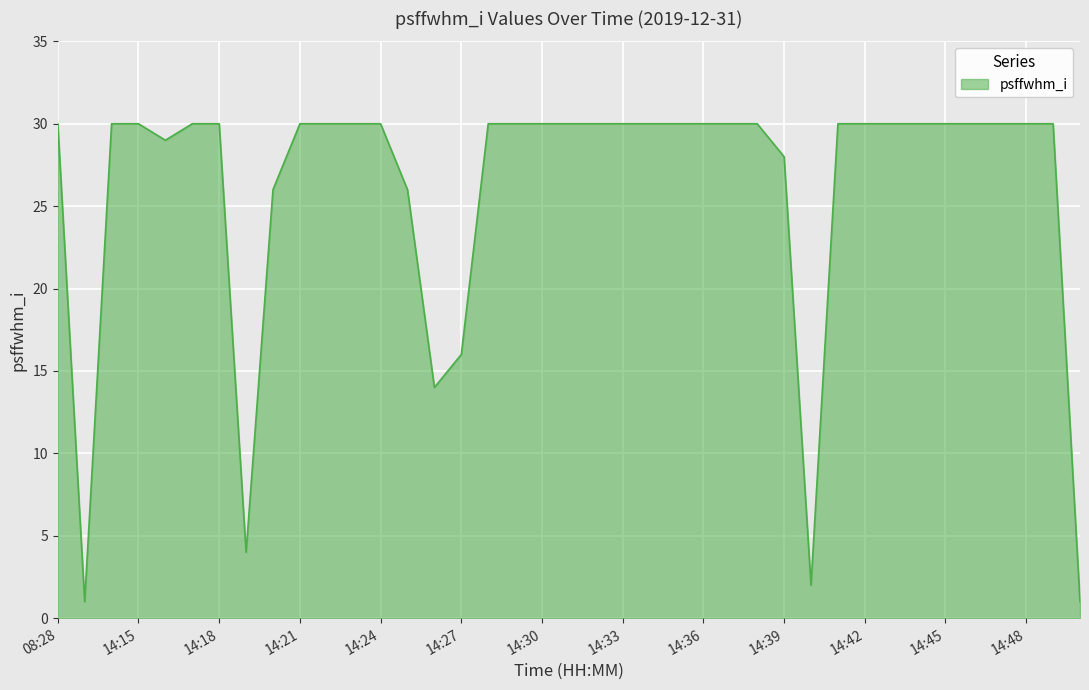

What is the difference between the maximum and minimum values?

29